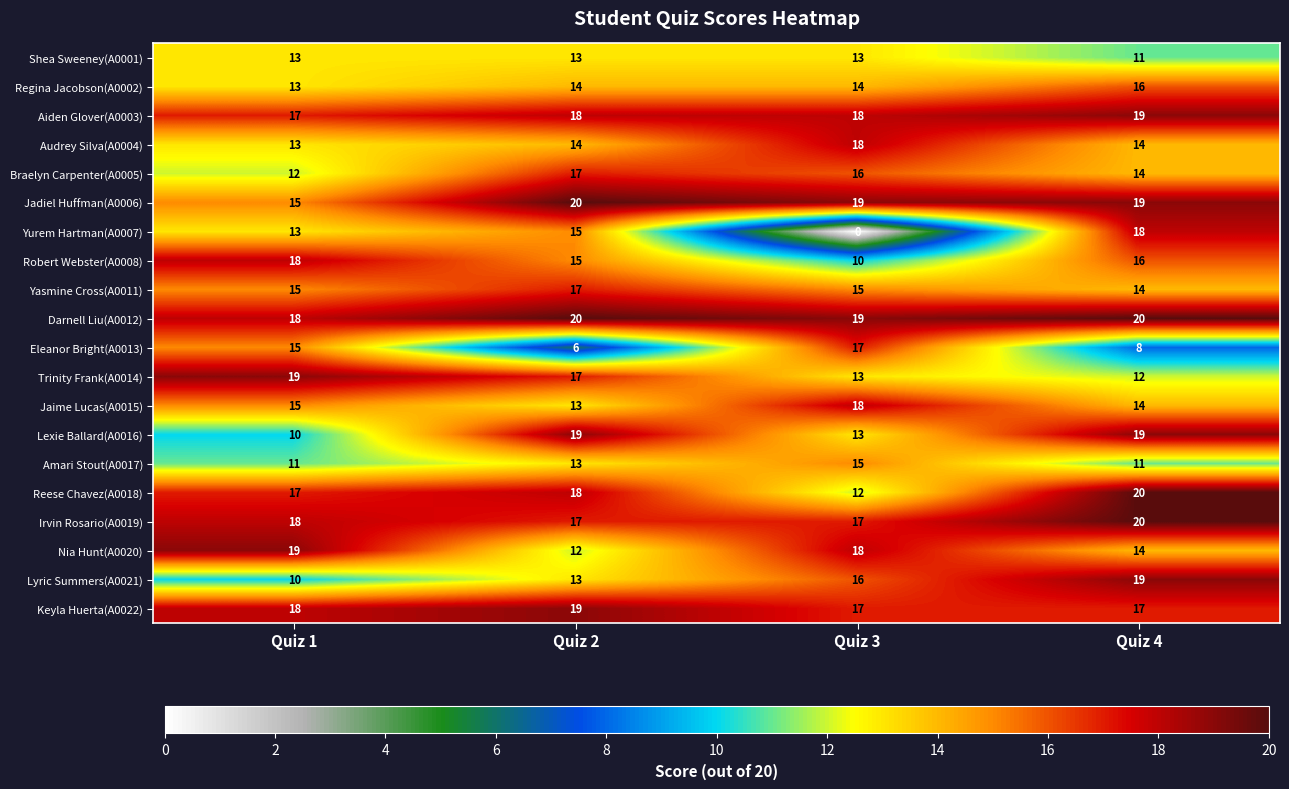

Which series has the largest total across all categories?

Darnell Liu(A0012)